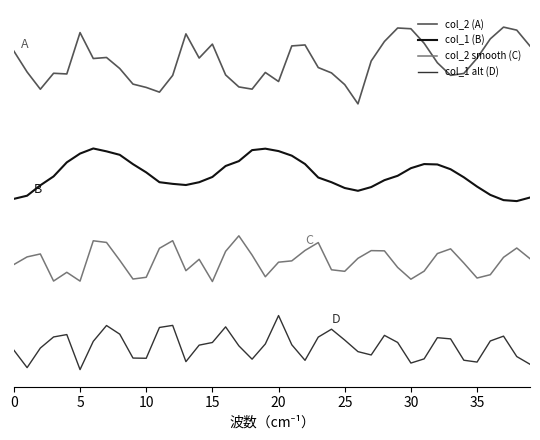

Is this an area chart (filled region under the line)?

No